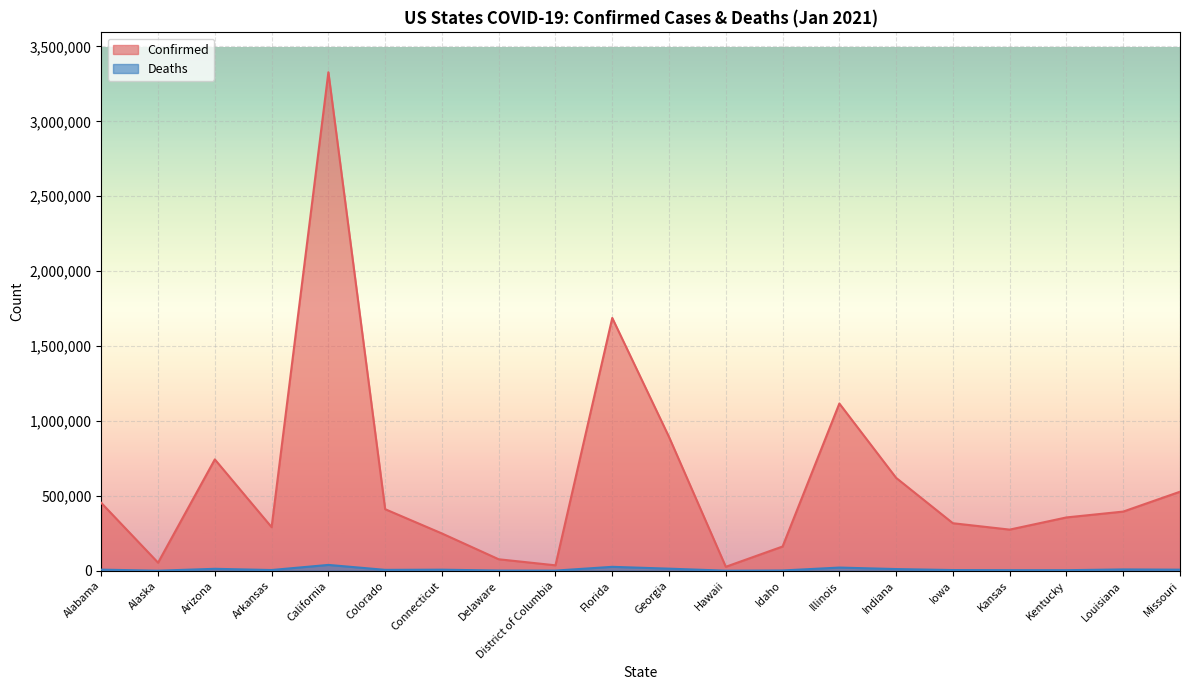

How many lines are shown in the chart?

2